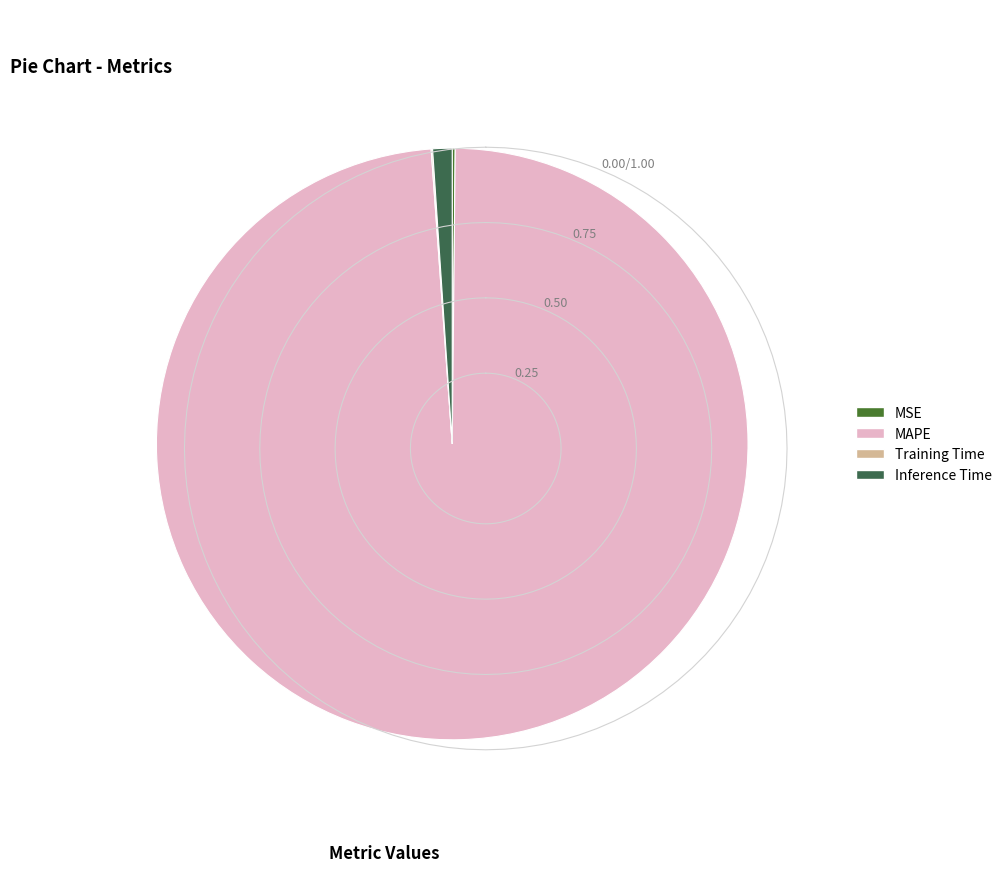

To the nearest percent, what is the difference between the largest and smallest slice percentages?

99%